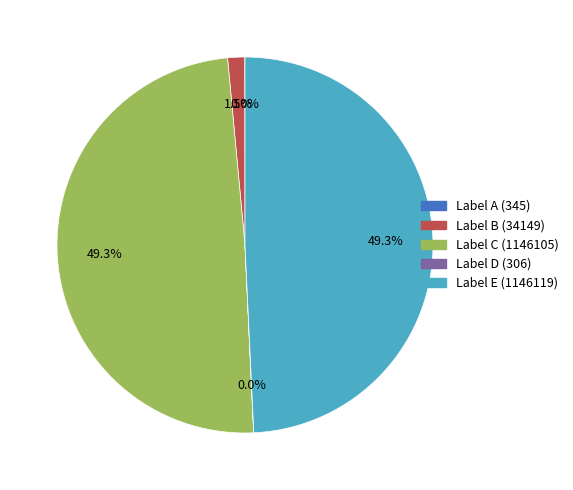

What is the total percentage of Label C (1146105) and Label B (34149)?

50.7%